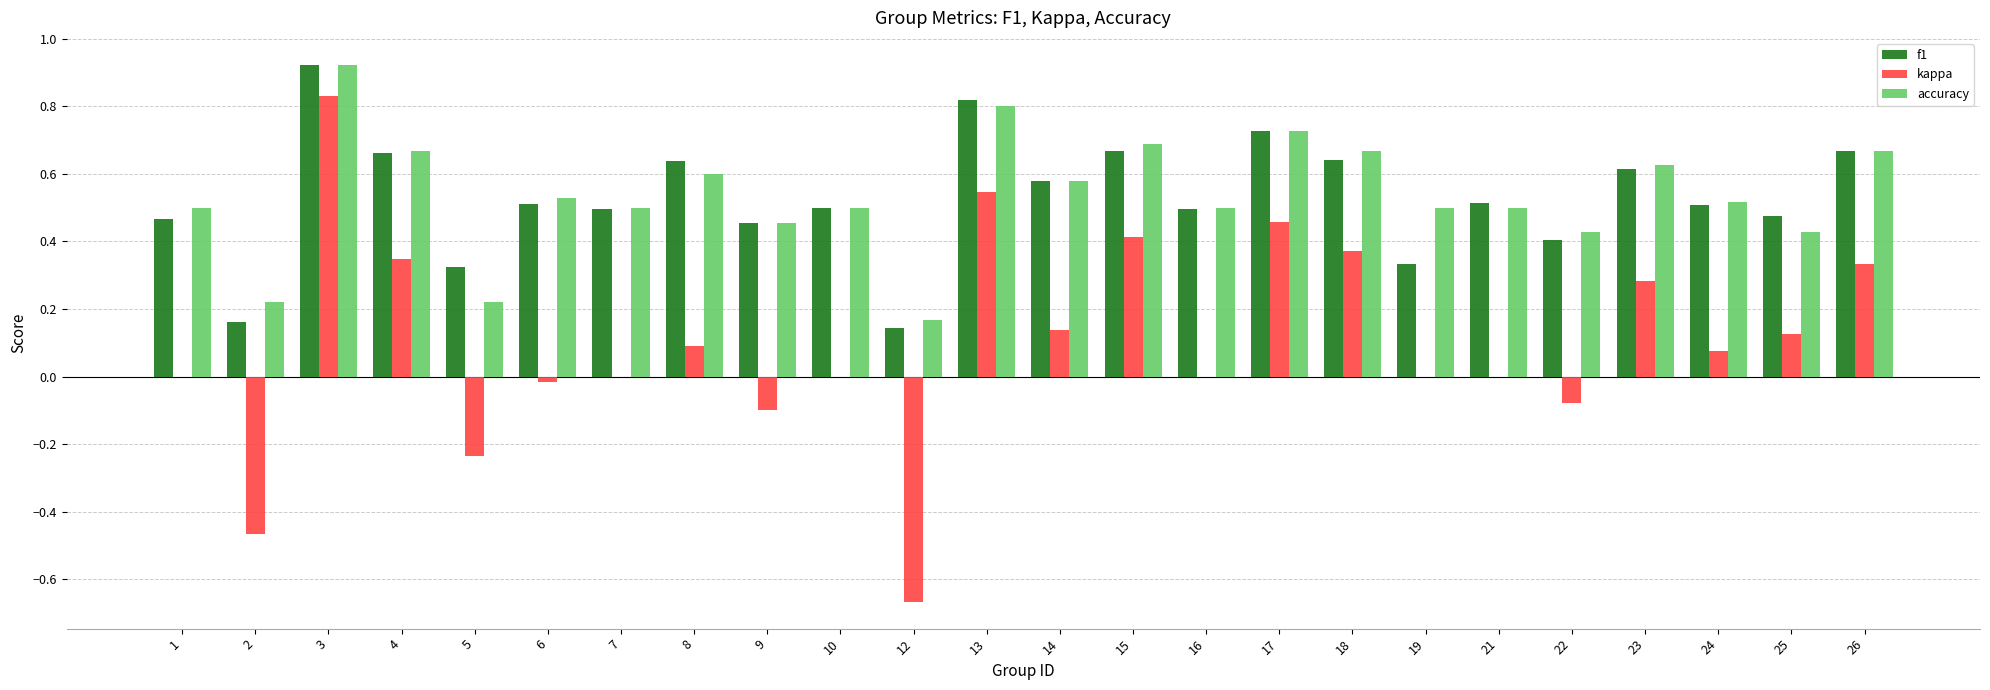

Which category has the highest value in the f1 series?

3